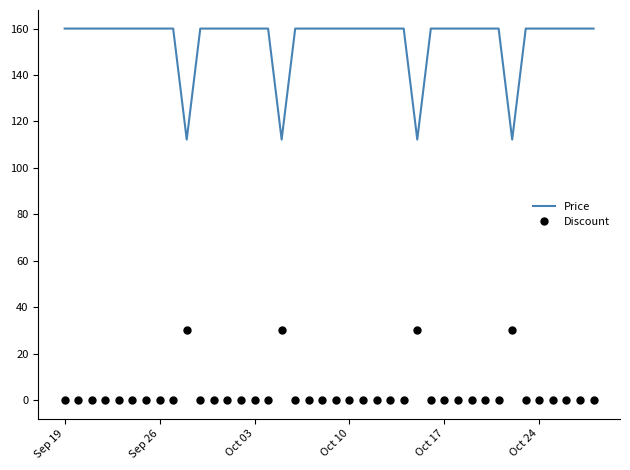

True or false: Price and Discount cross at least once.

False